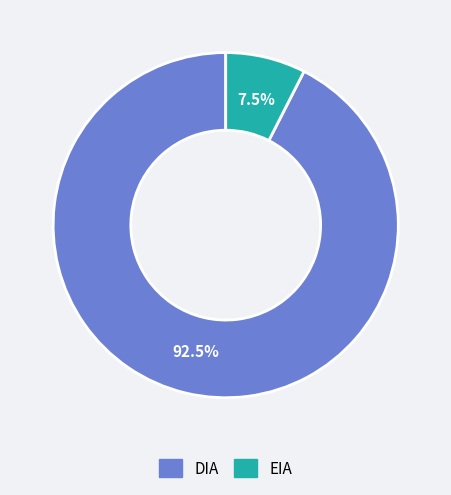

What is the total percentage of EIA and DIA?

100.0%